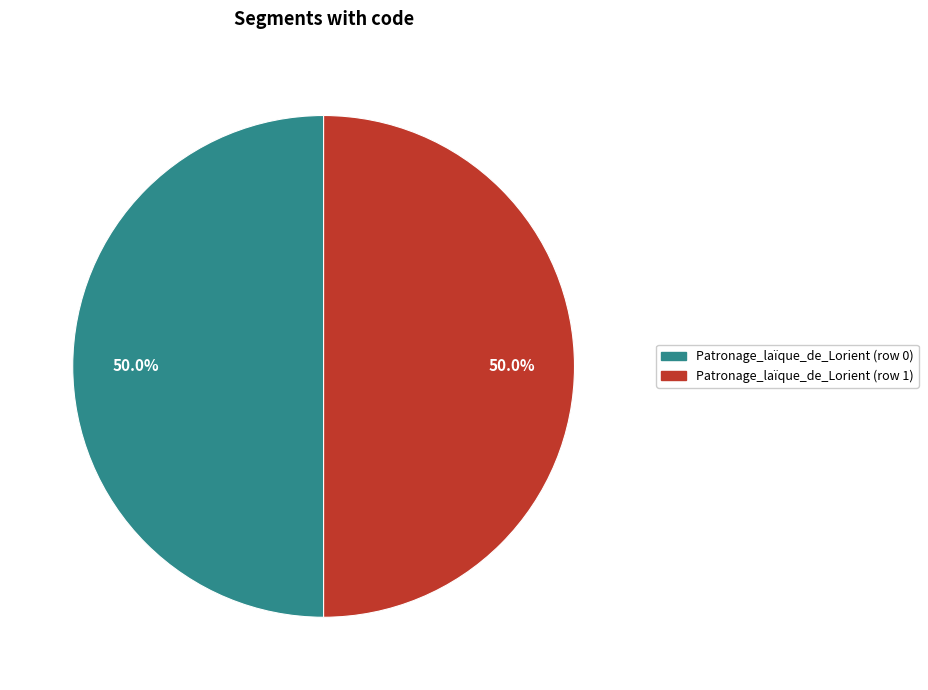

Combined, what portion of the pie is Patronage_laïque_de_Lorient (row 1) and Patronage_laïque_de_Lorient (row 0)?

100.0%